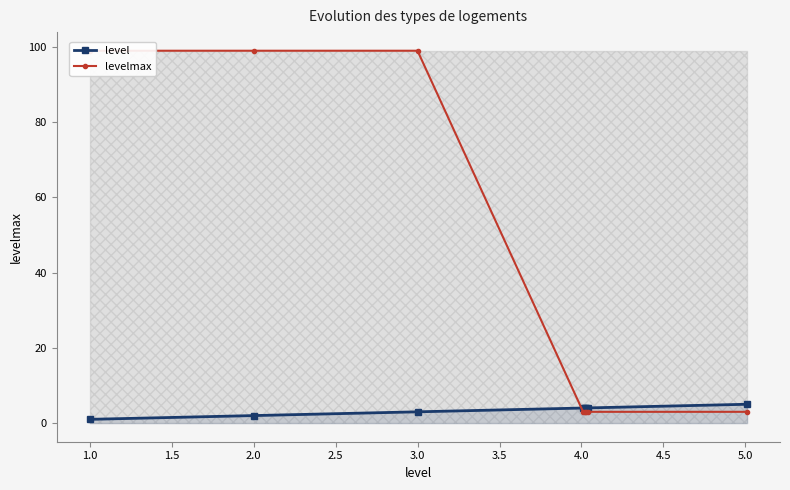

The level series shows 3.0 at 3.0. True or false?

True